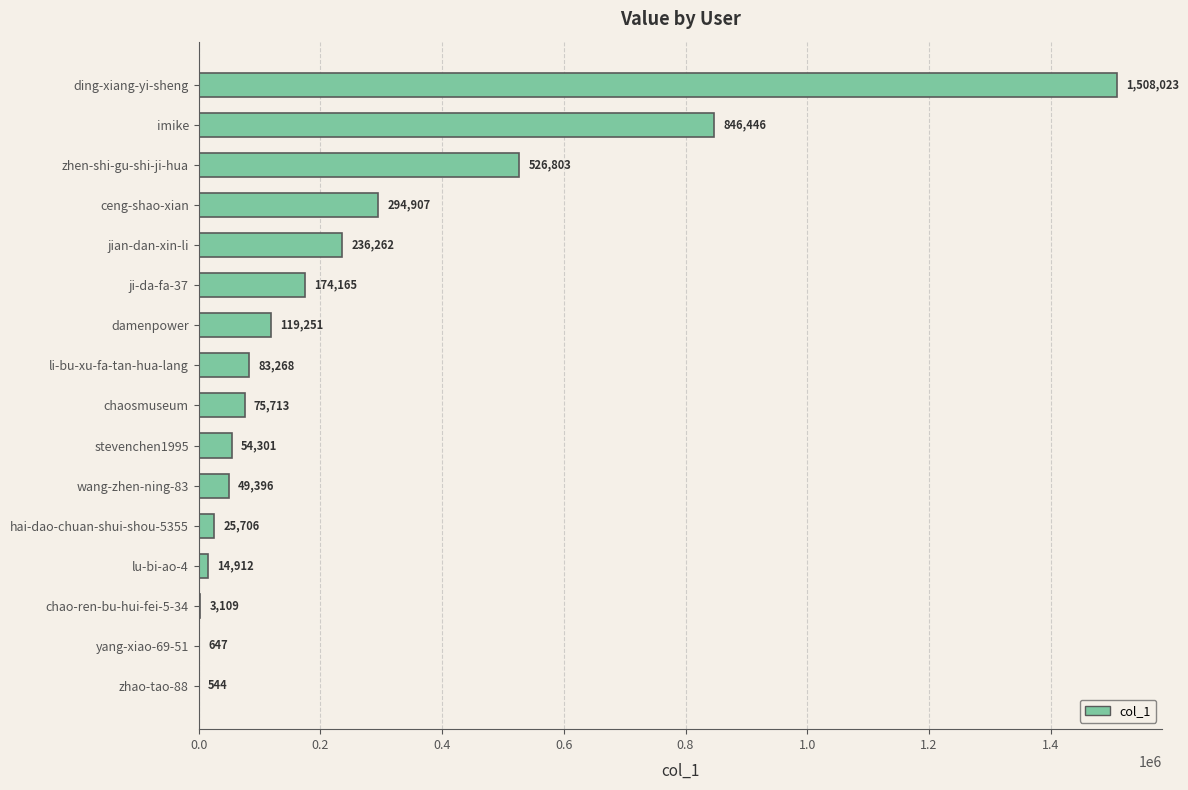

Are the bars horizontal?

Yes